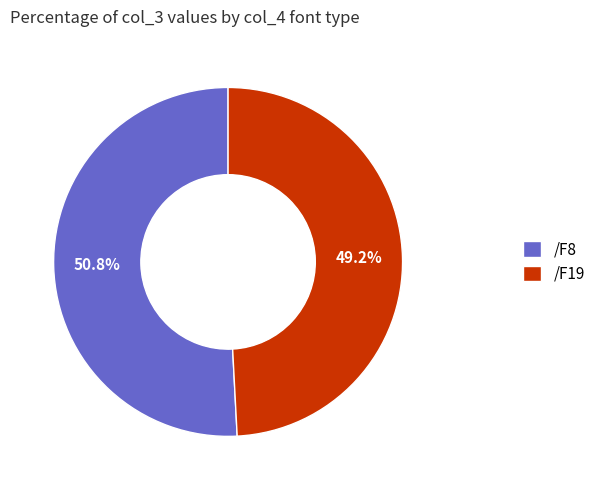

Approximately how many times larger is the value at /F8 compared to /F19?

1.0